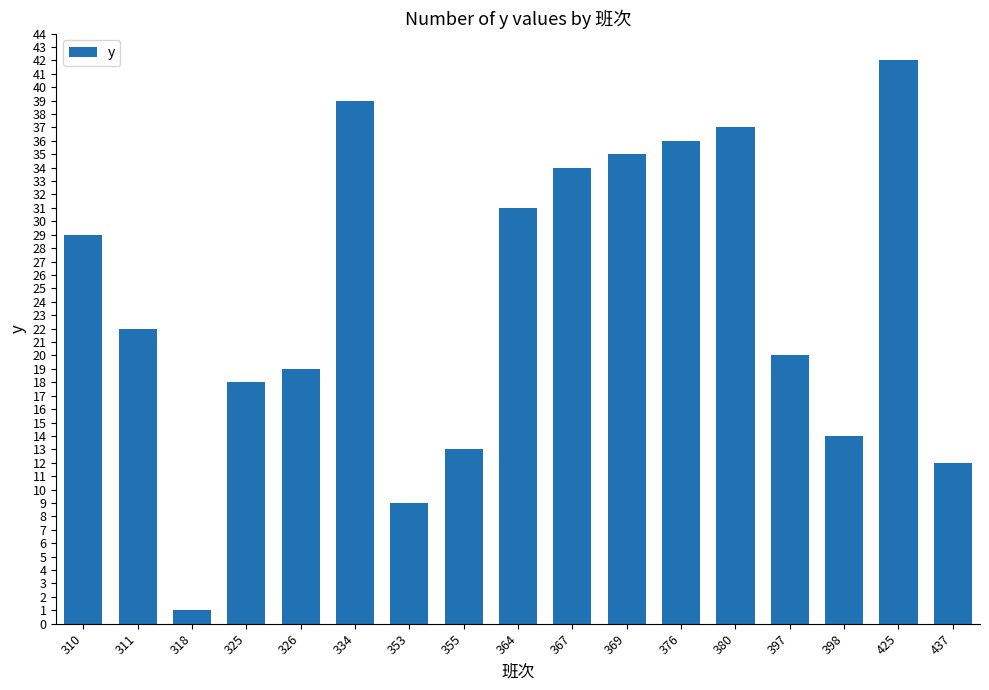

What is the sum of all values?

411